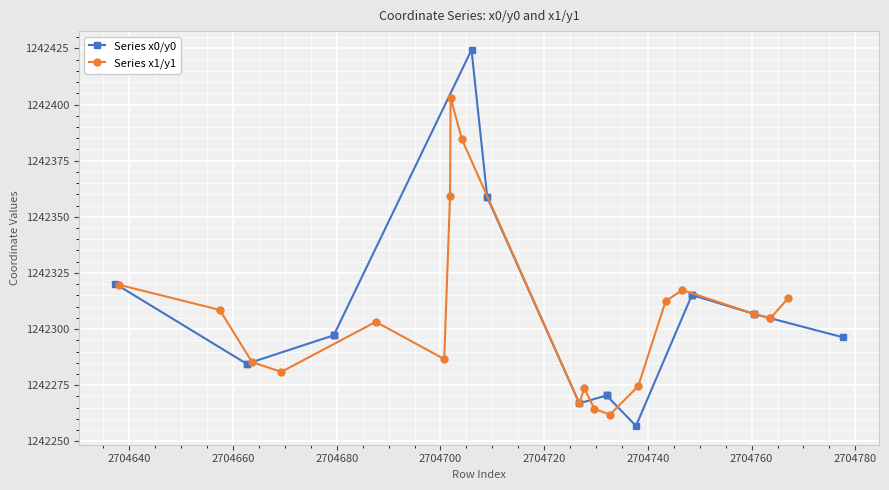

Is it true that Series x0/y0 equals 412785.2 at 2704620?

False